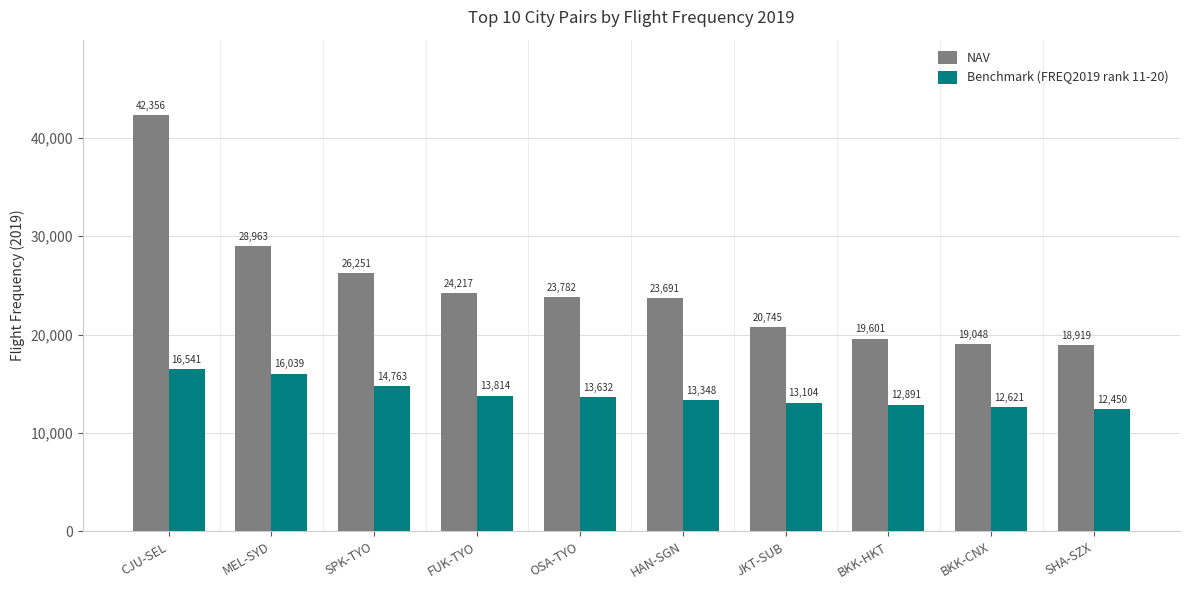

List the series in order of their overall mean, lowest first.

Benchmark (FREQ2019 rank 11-20), NAV